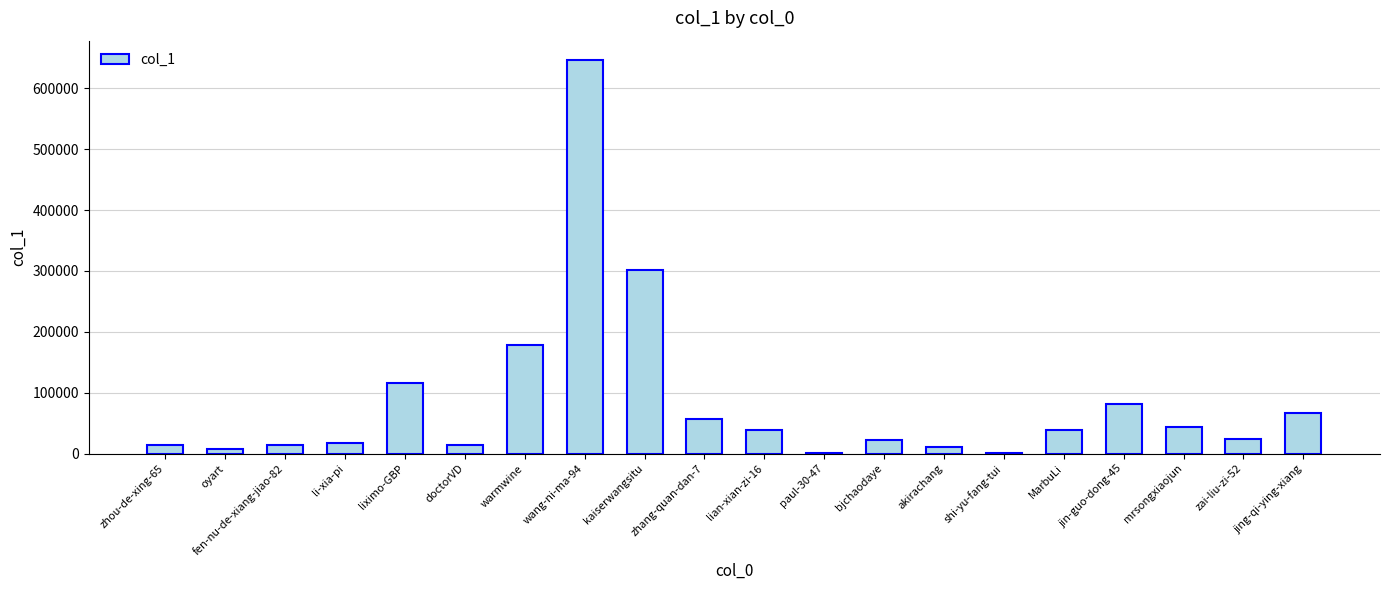

Which category has the highest value across all series?

wang-ni-ma-94